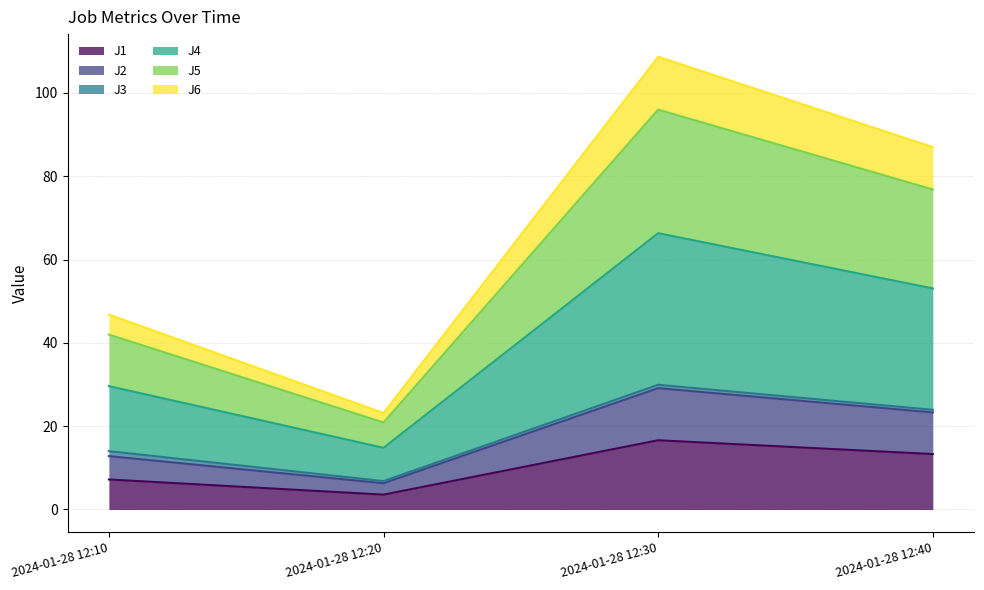

List the labels in order of J6 line value, largest first.

2024-01-28 12:30, 2024-01-28 12:40, 2024-01-28 12:10, 2024-01-28 12:20